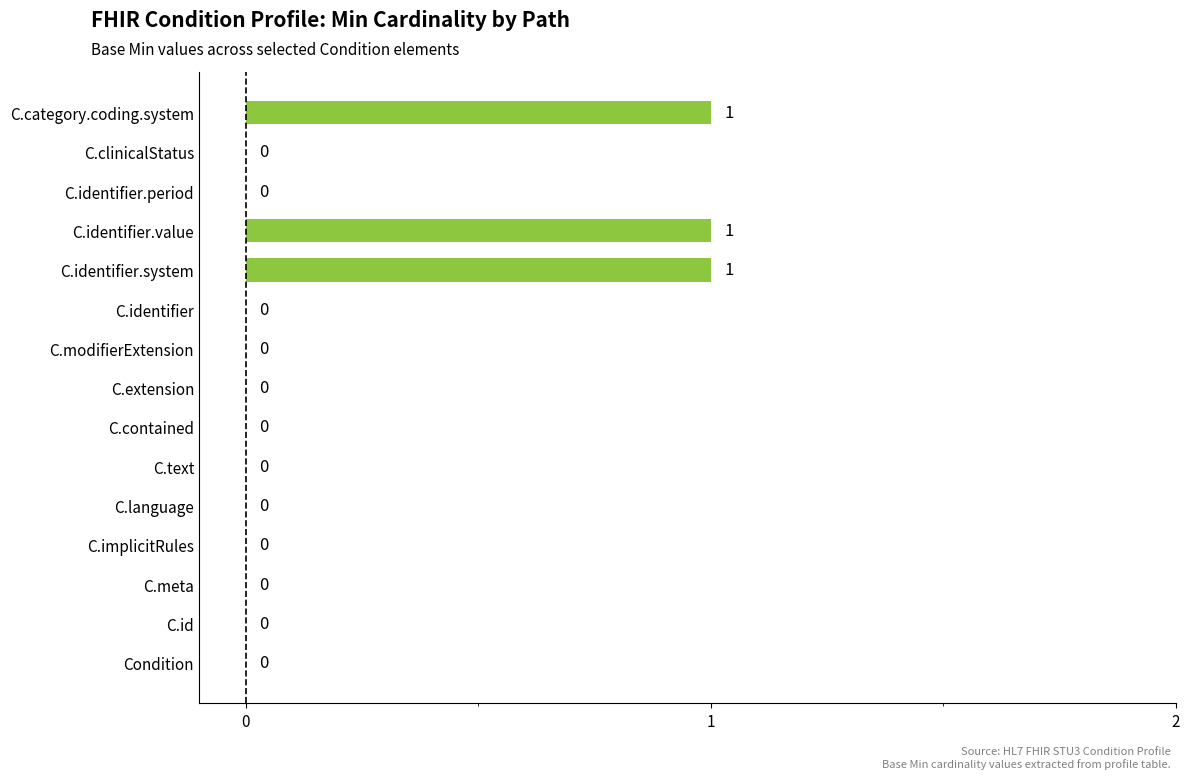

How many values are between 0 and 1?

15